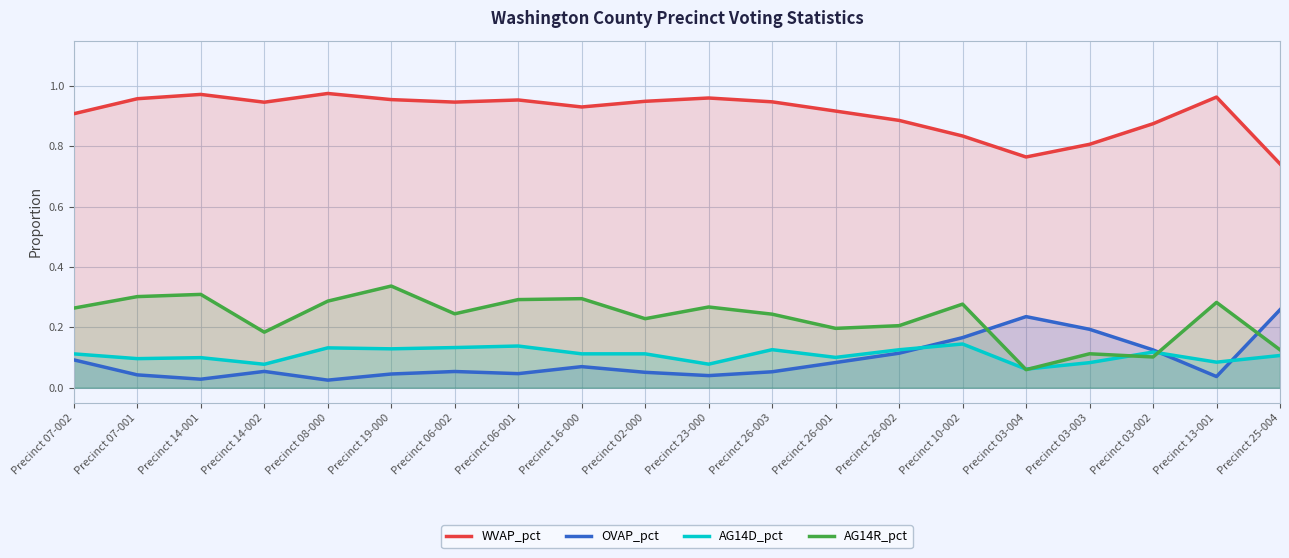

At how many categories does at least one series exceed 0?

20